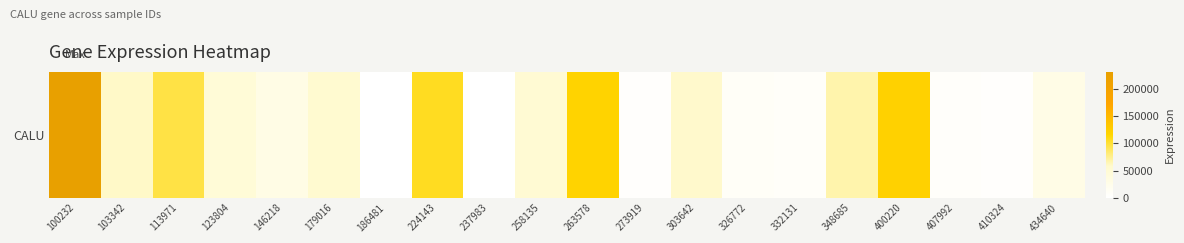

How many data points are less than 50607?

10